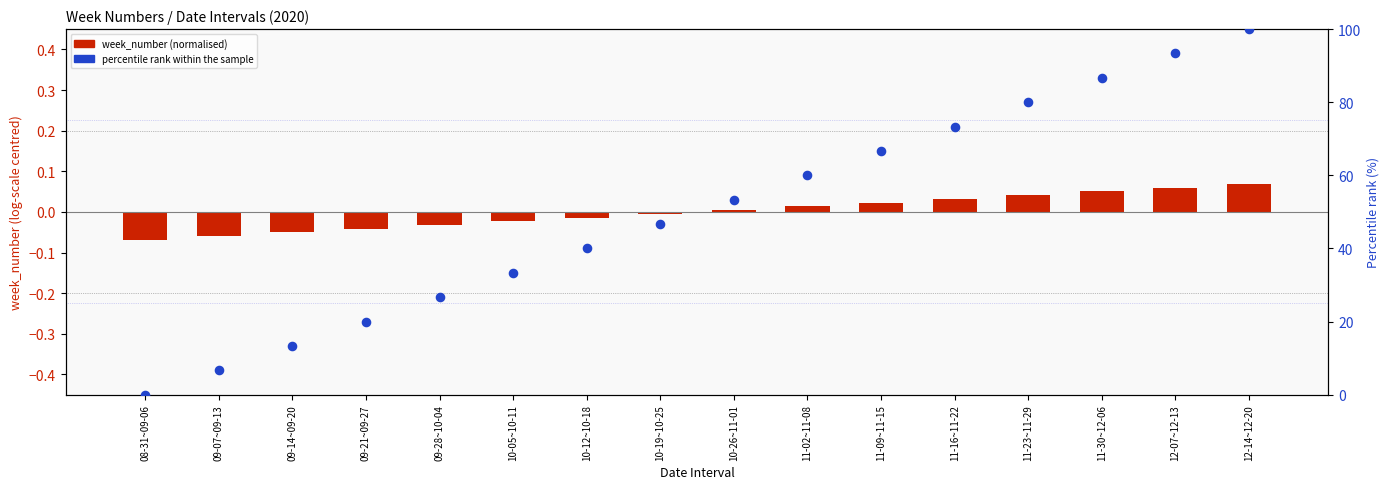

Is the value of percentile rank within the sample at 11-02~11-08 greater than the value of week_number (normalised) at 10-19~10-25?

Yes